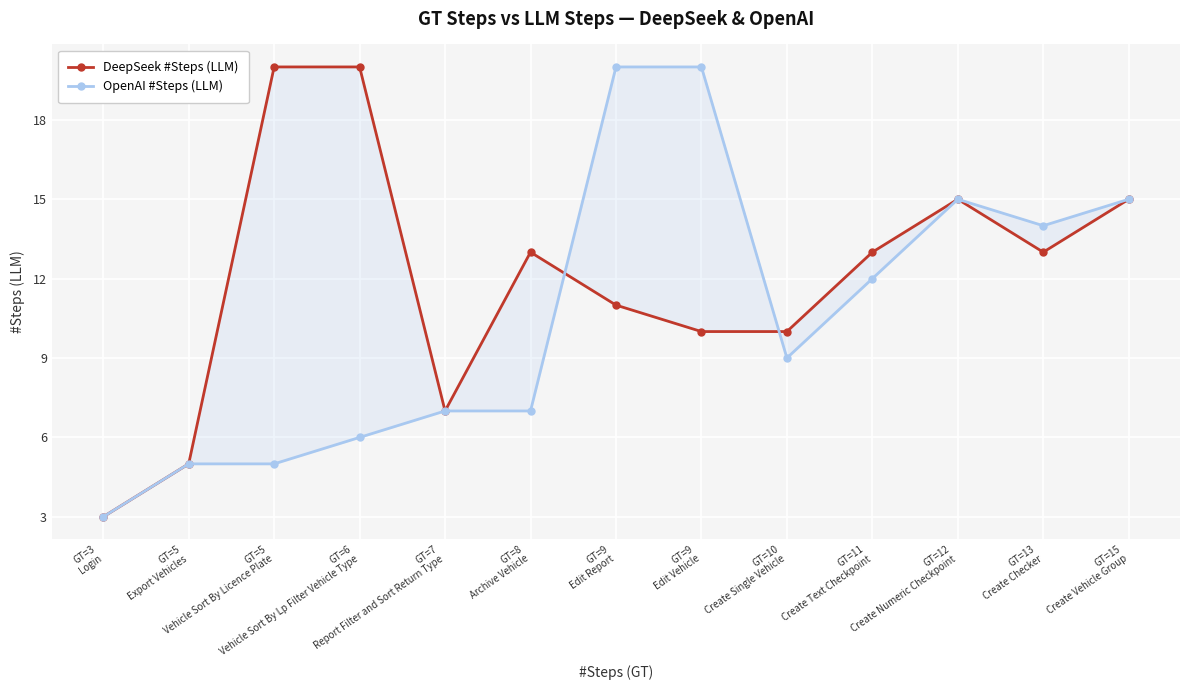

List the series in order of their peak value, highest first.

DeepSeek #Steps (LLM), OpenAI #Steps (LLM)